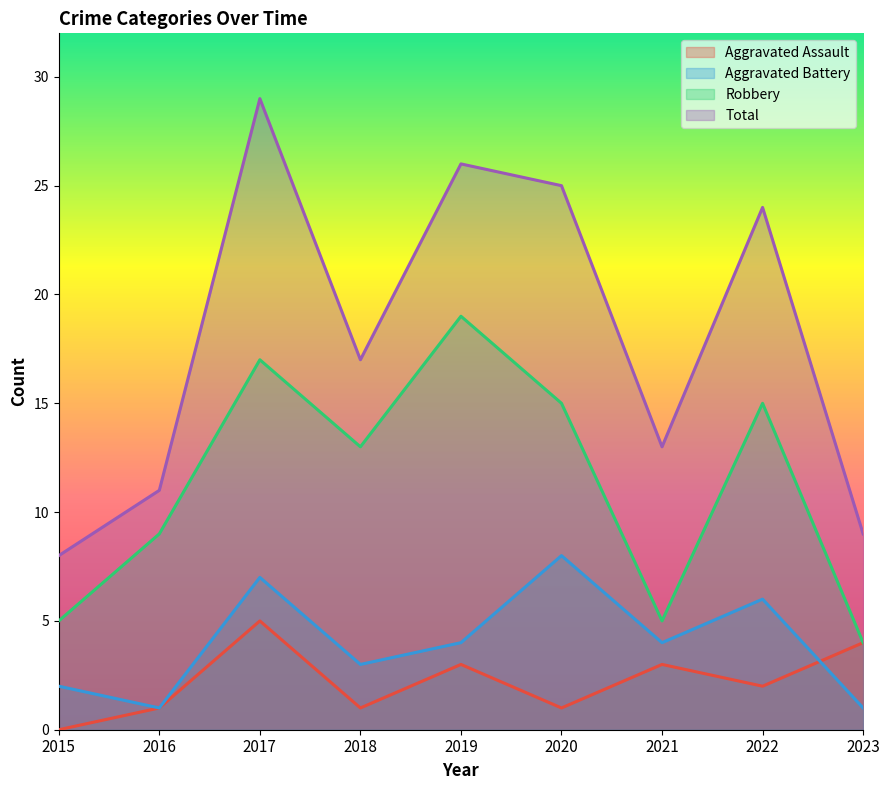

Where is the first local minimum for Aggravated Battery?

2016